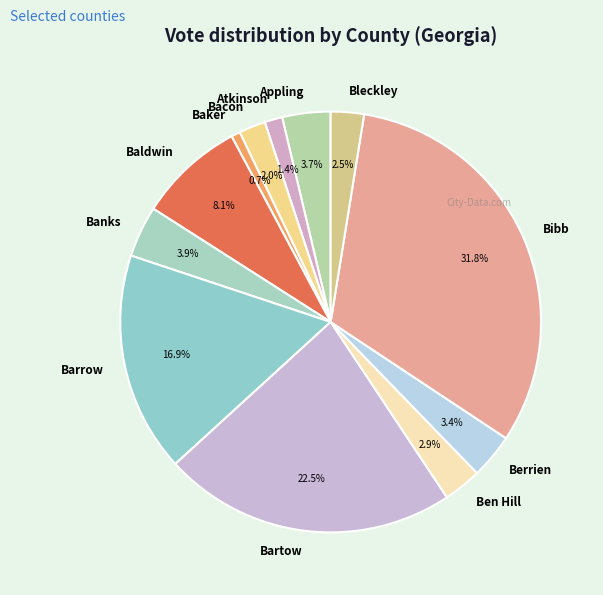

Between Bacon and Bleckley, which is larger?

Bleckley